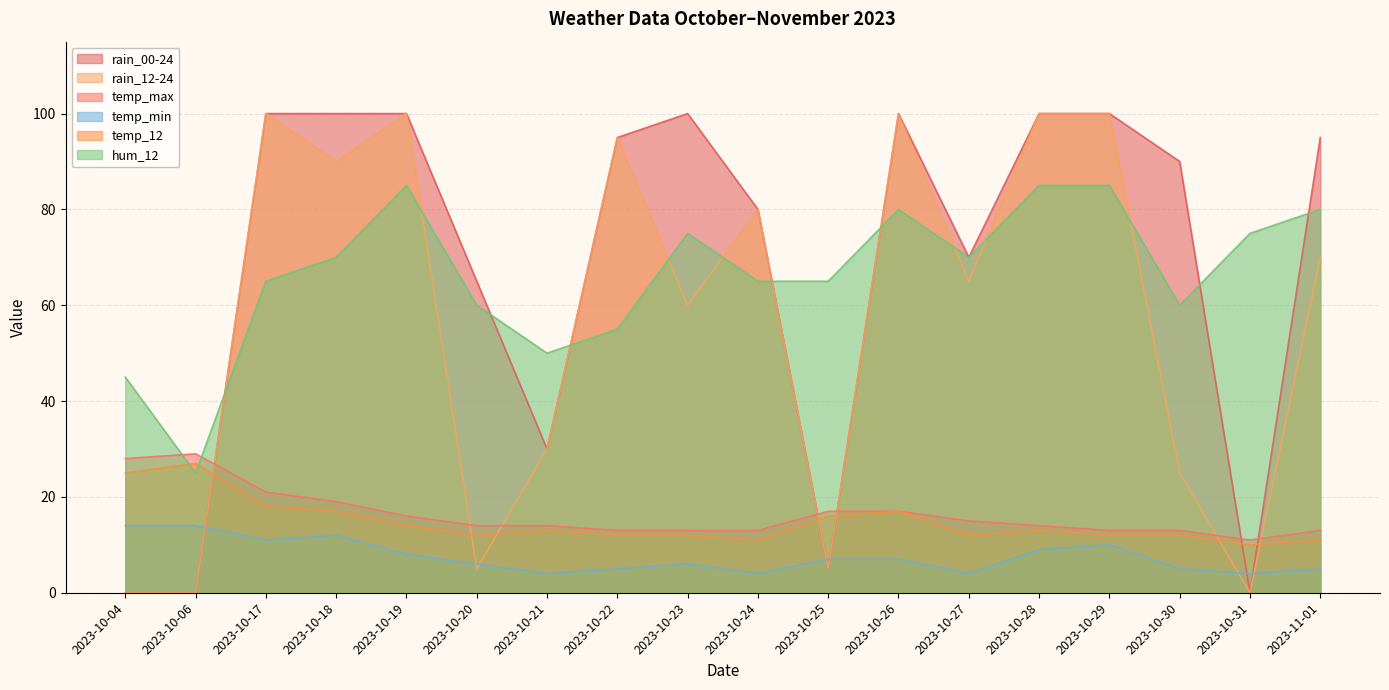

At 2023-10-20, list the series in order from smallest to largest.

rain_12-24, temp_min, temp_12, temp_max, hum_12, rain_00-24